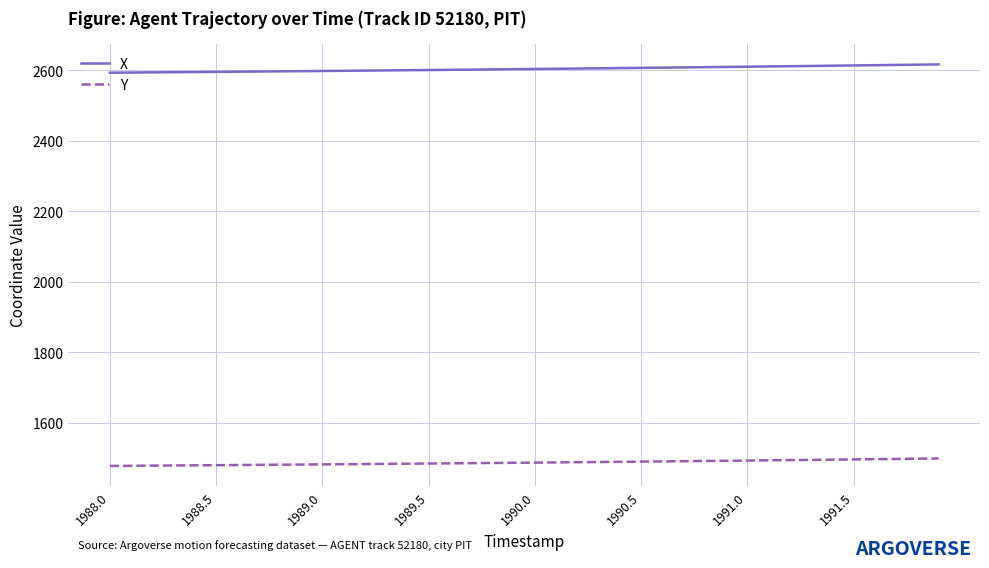

True or false: Y and X intersect in this chart.

False